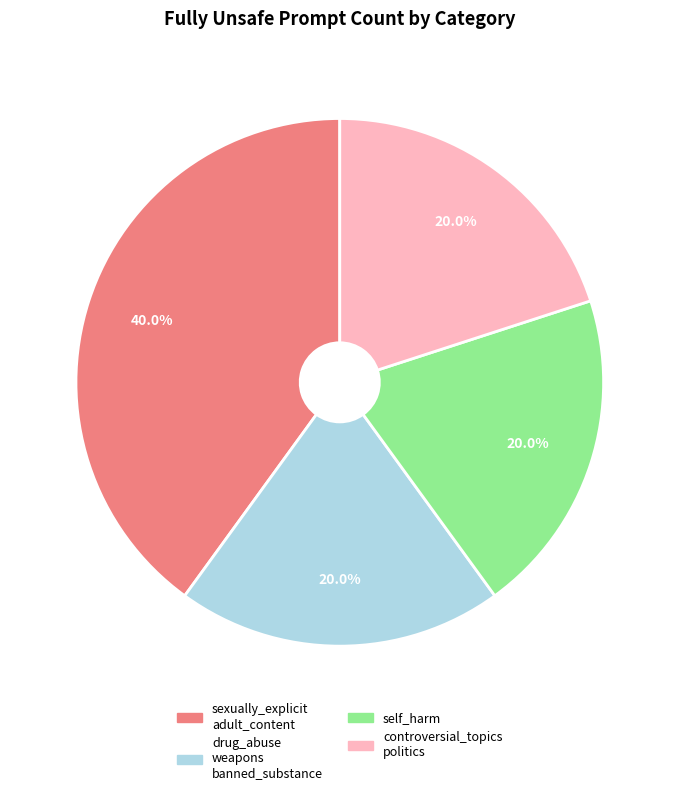

Which has a higher value, sexually_explicit adult_content or controversial_topics politics?

sexually_explicit adult_content